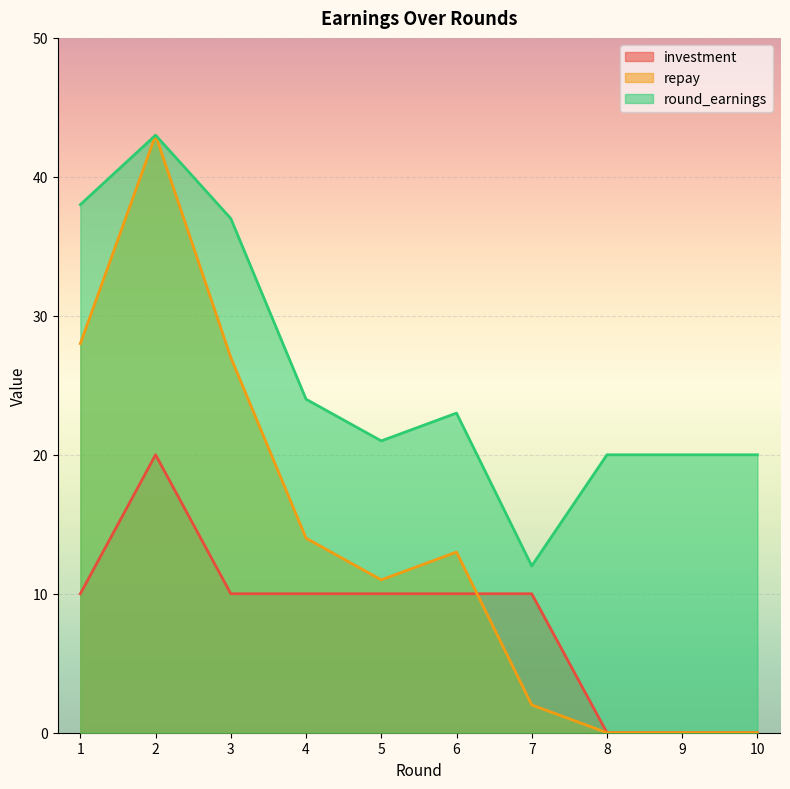

What are all the series names shown in the legend?

investment, repay, round_earnings